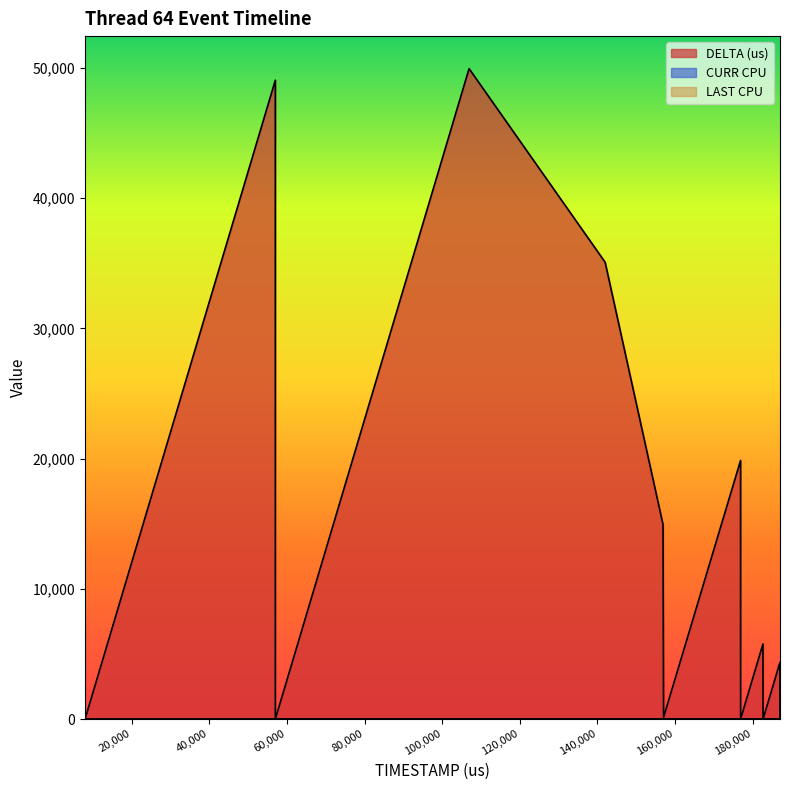

How many lines are shown in the chart?

3